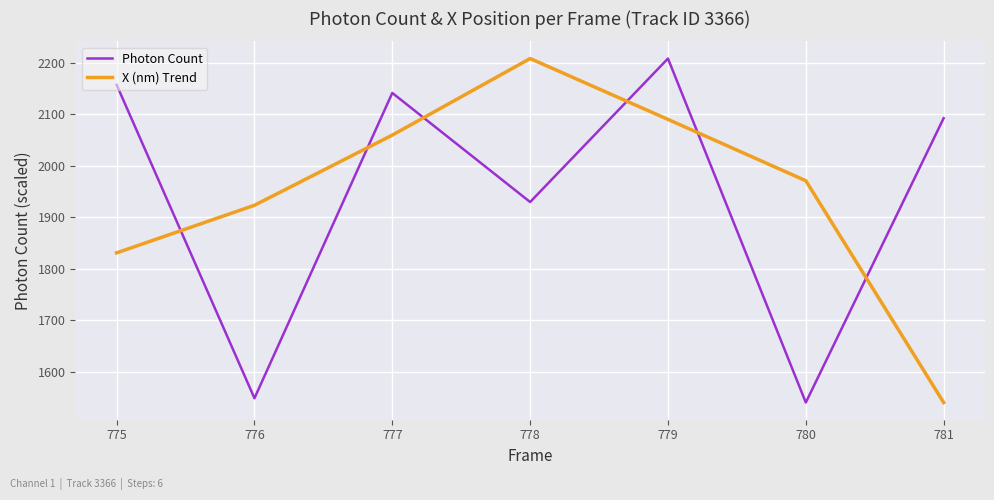

Does the chart display data point markers on the line(s)?

No